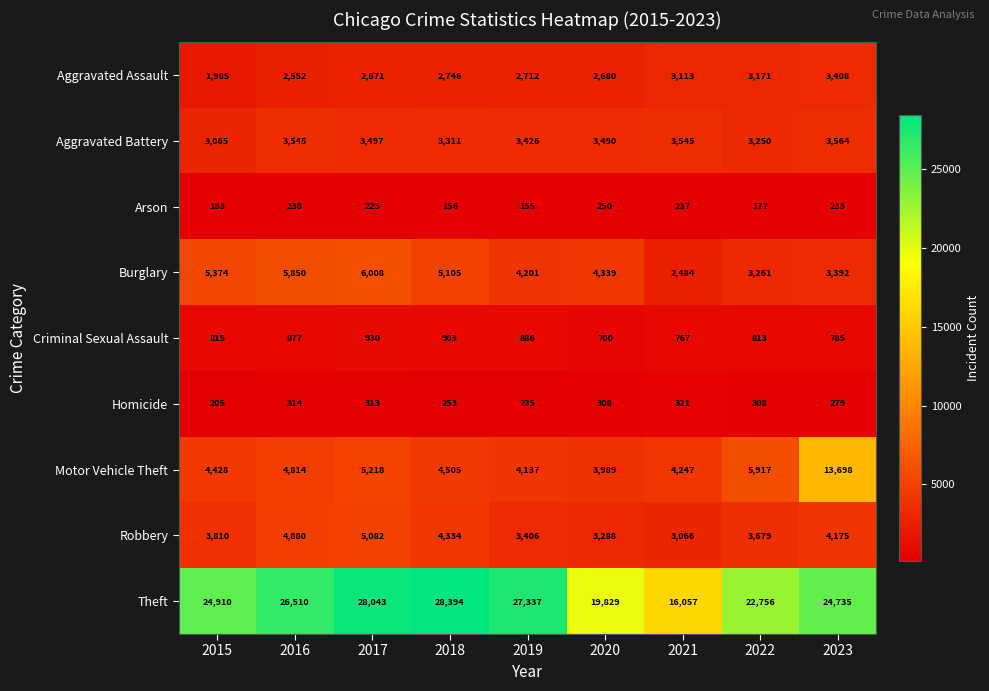

Count the number of data series in this chart.

9